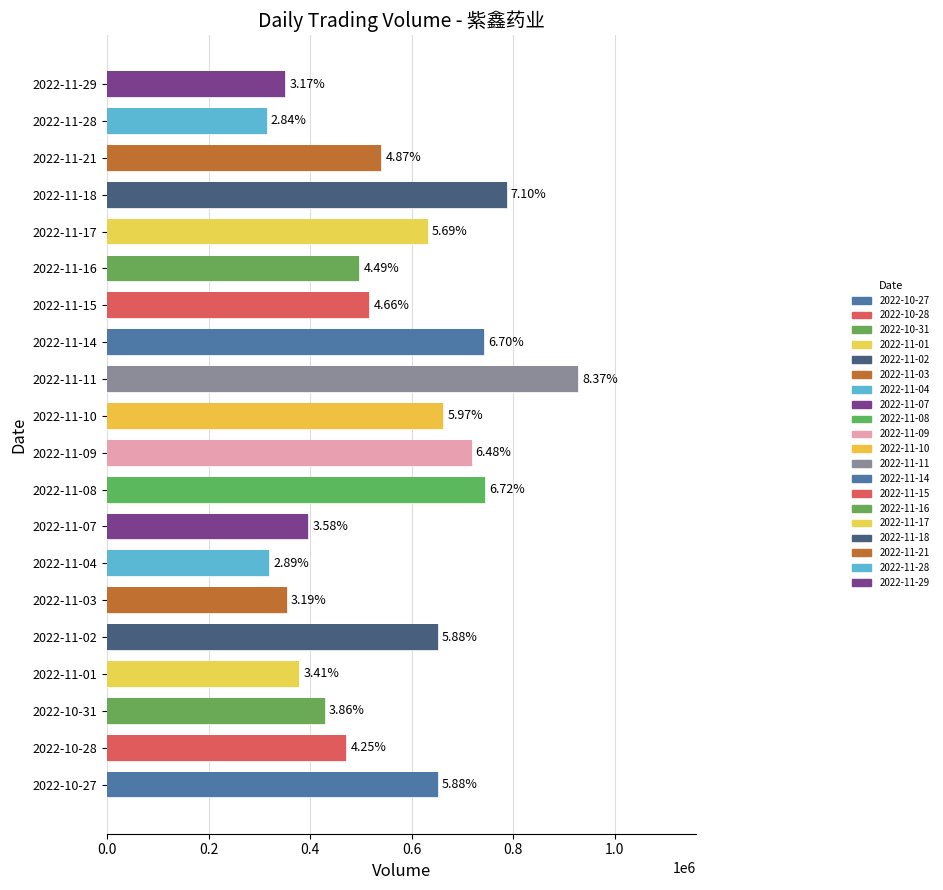

At which category does the chart reach its peak across all series?

2022-11-11